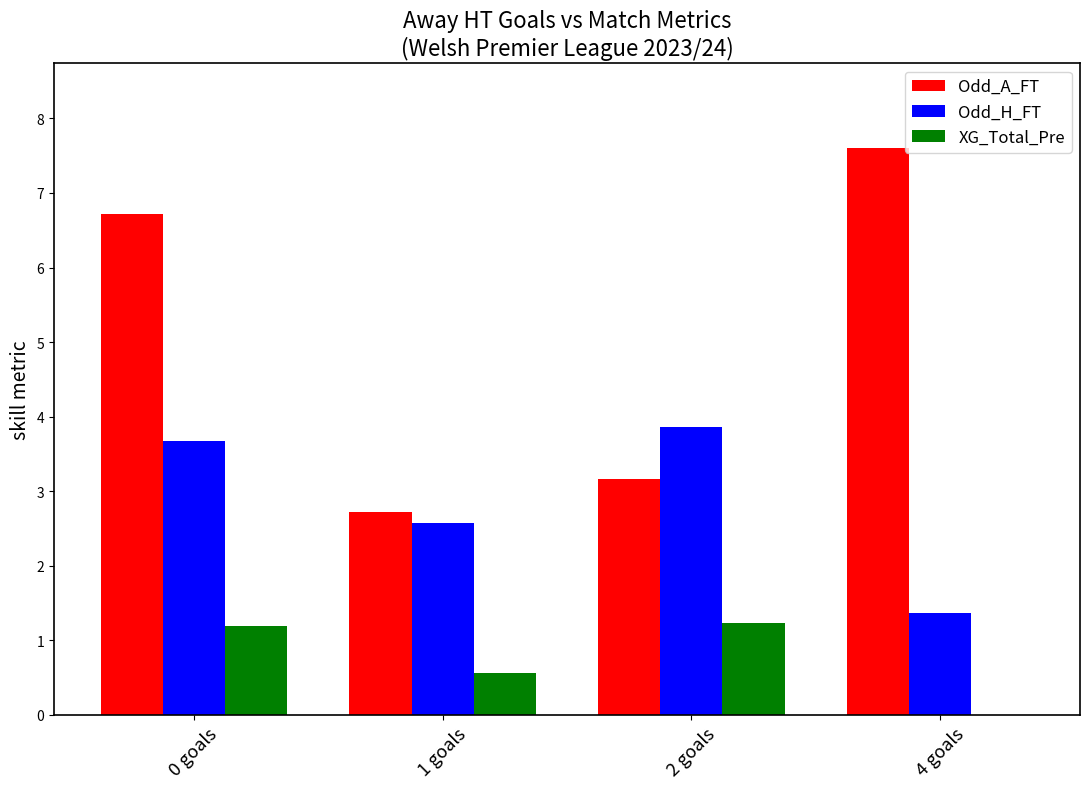

Are the bars horizontal?

No